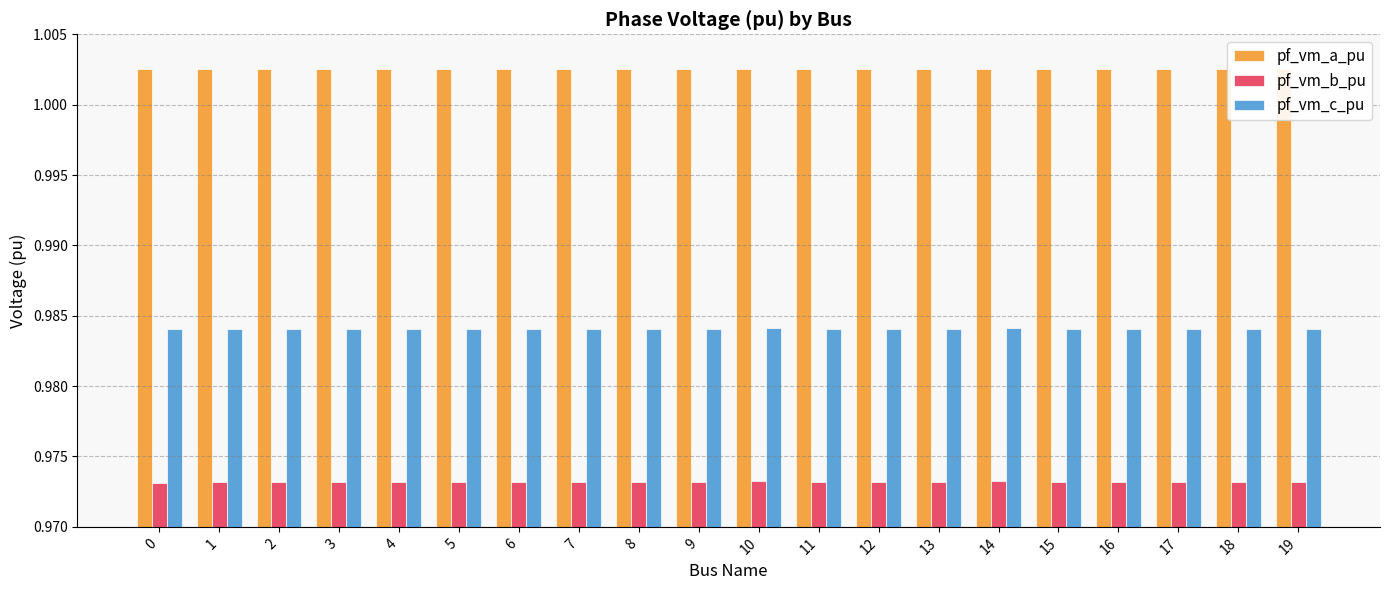

Rank the series by their maximum value, from highest to lowest.

pf_vm_a_pu, pf_vm_c_pu, pf_vm_b_pu